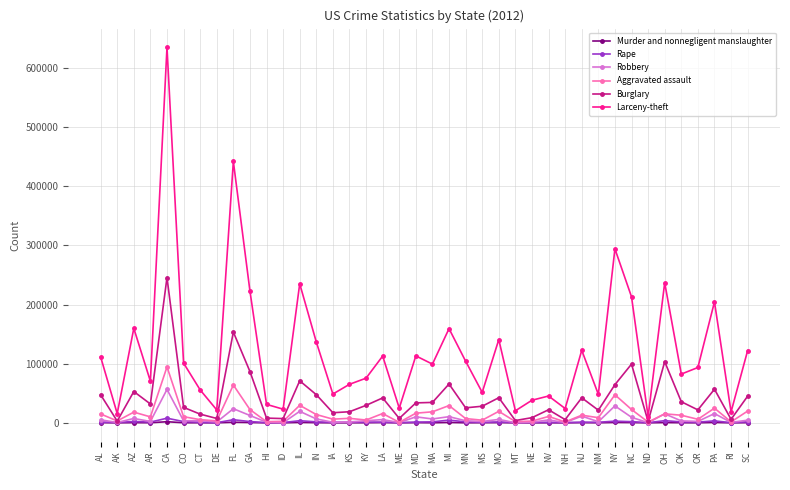

Rank the series by their maximum value, from lowest to highest.

Murder and nonnegligent manslaughter, Rape, Robbery, Aggravated assault, Burglary, Larceny-theft